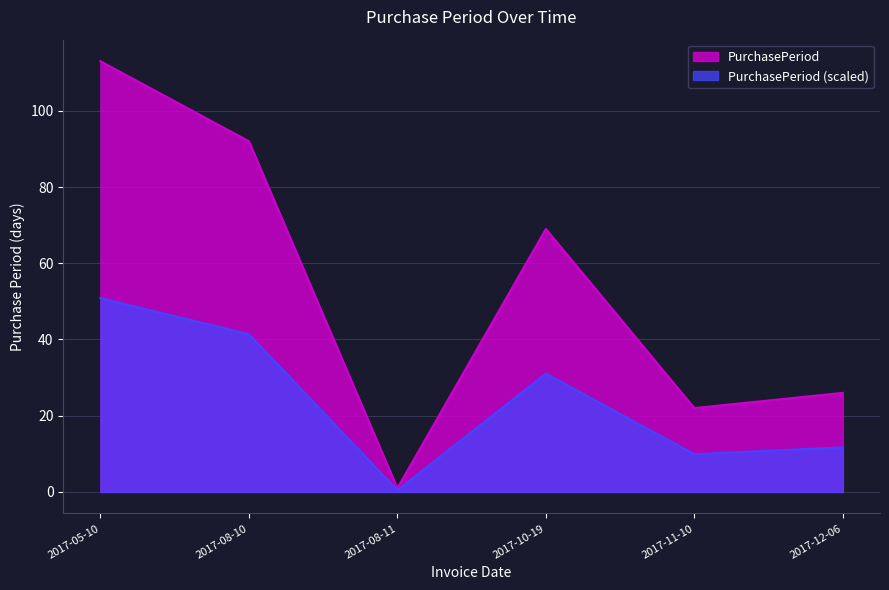

Rank the categories by value from highest to lowest.

2017-05-10, 2017-08-10, 2017-10-19, 2017-12-06, 2017-11-10, 2017-08-11